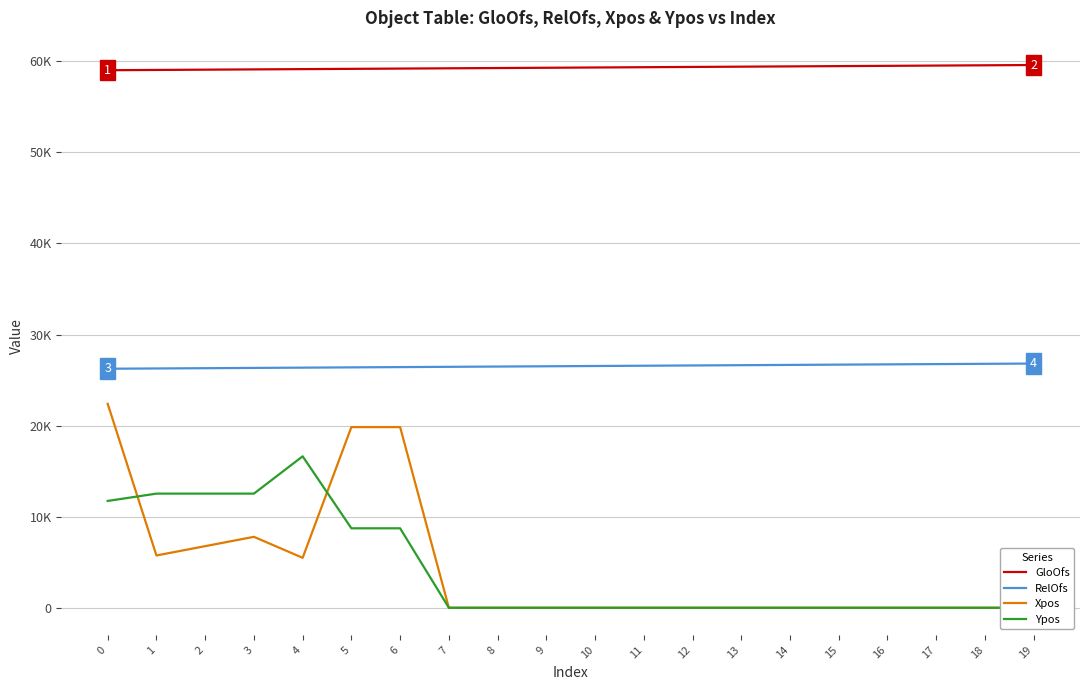

Which series has the largest total across all categories?

GloOfs